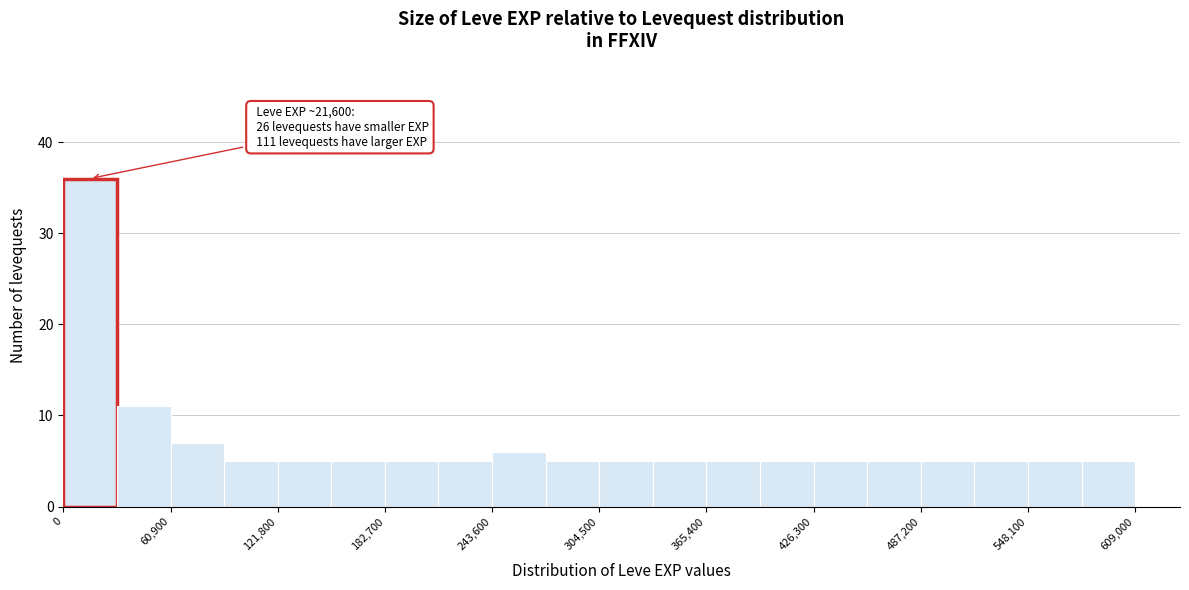

Around what value on the x-axis is the tallest bar? Give the approximate position of its centre, as read against the axis.

20000